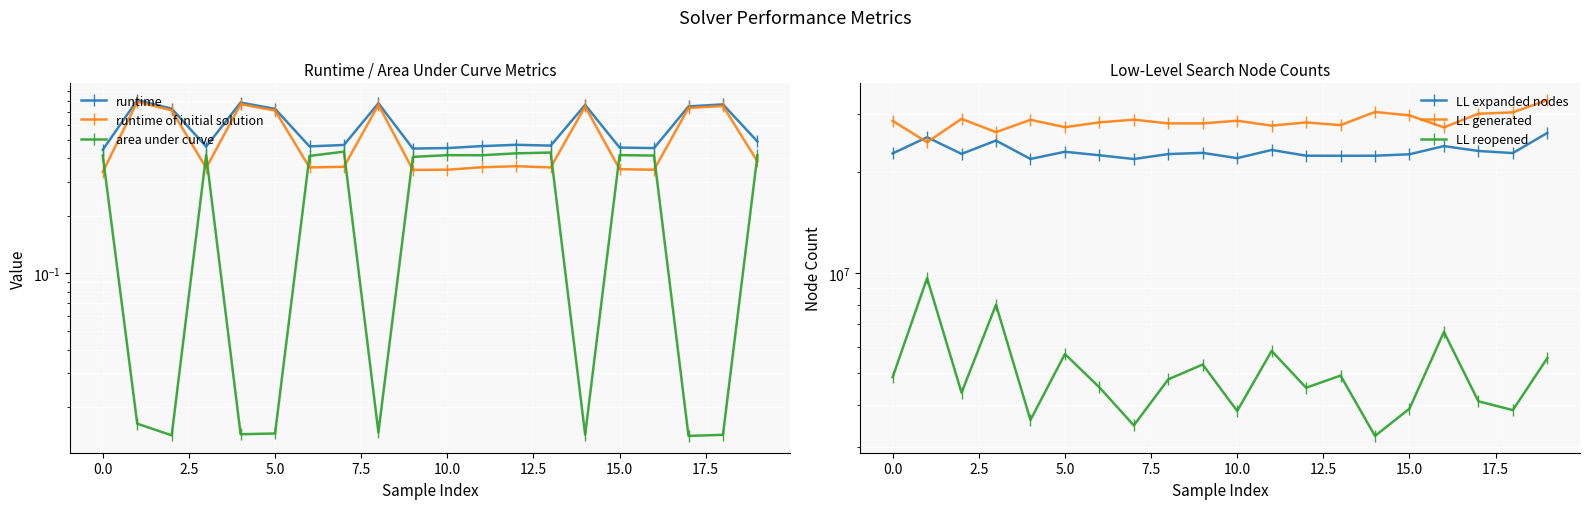

What is the highest value of the LL expanded nodes series?

26282926.0